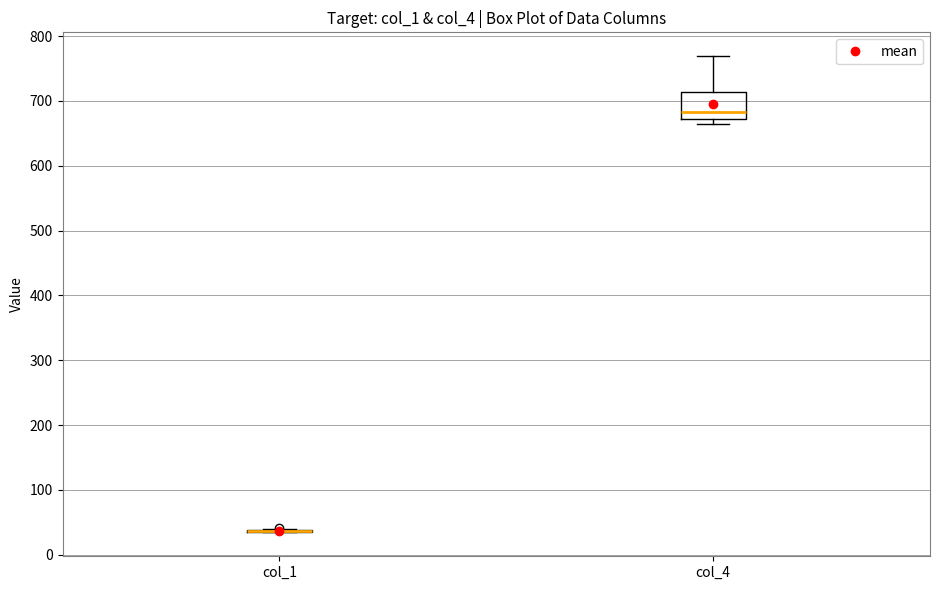

Comparing the boxes themselves (not the whiskers), which one is the tallest?

col_4